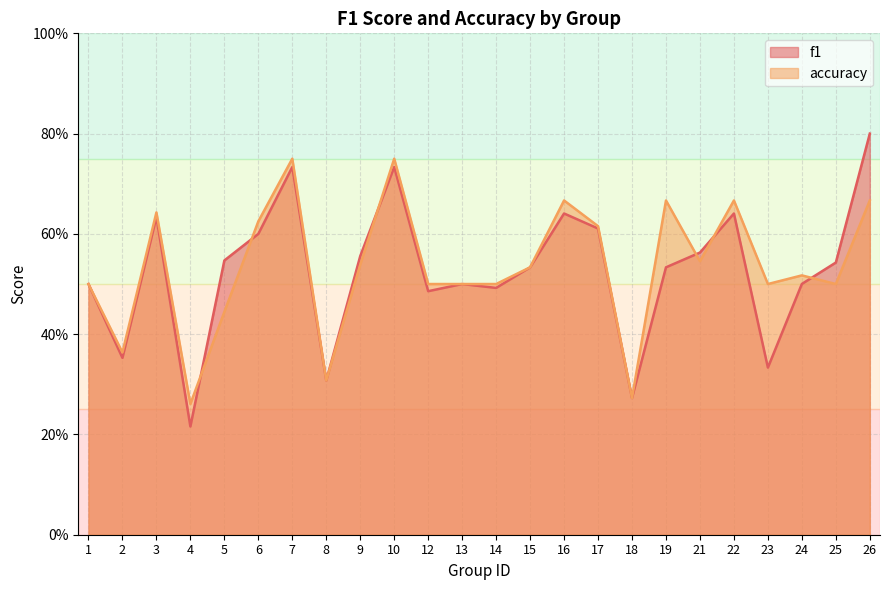

What are all the series names shown in the legend?

f1, accuracy